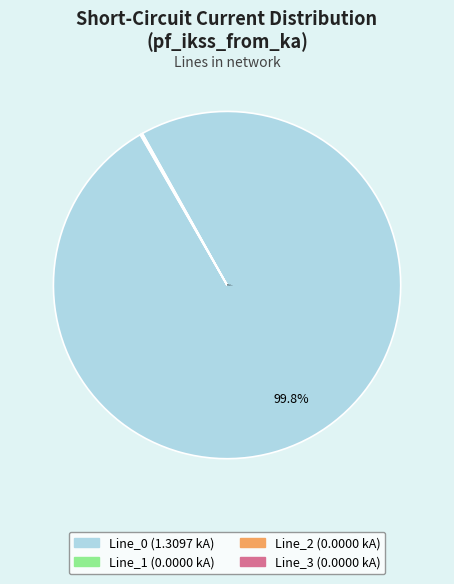

Does Line_0 represent more than half of the total?

Yes